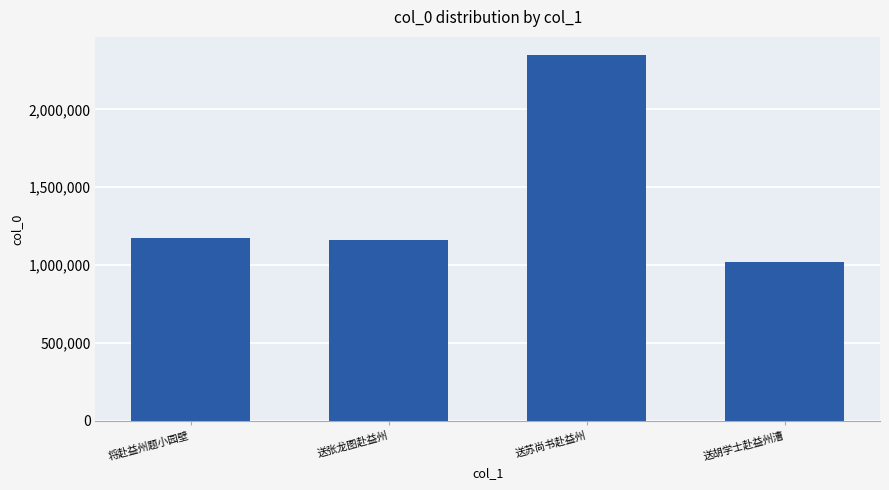

At which category does the chart reach its minimum across all series?

送胡学士赴益州漕